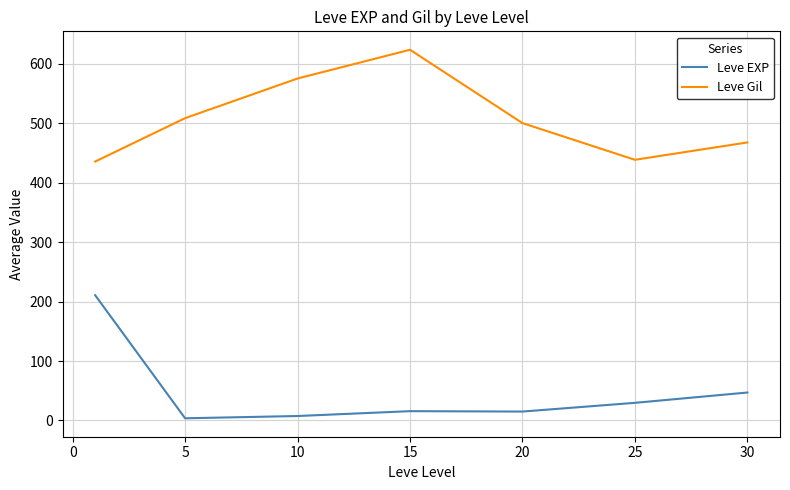

Which series has the largest total across all categories?

Leve Gil